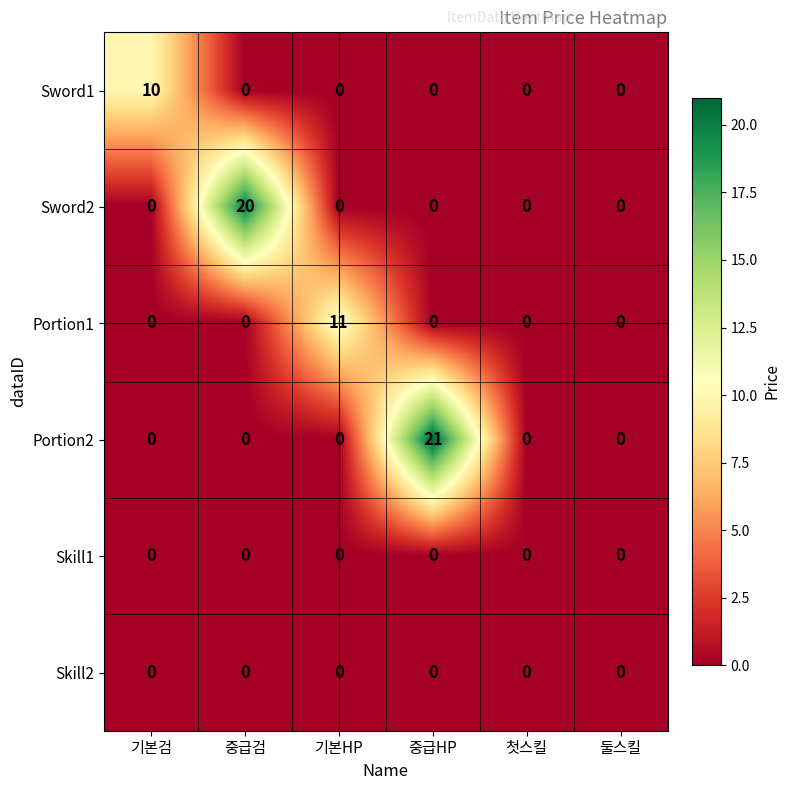

The Sword2 series shows 0 at 기본검. True or false?

True